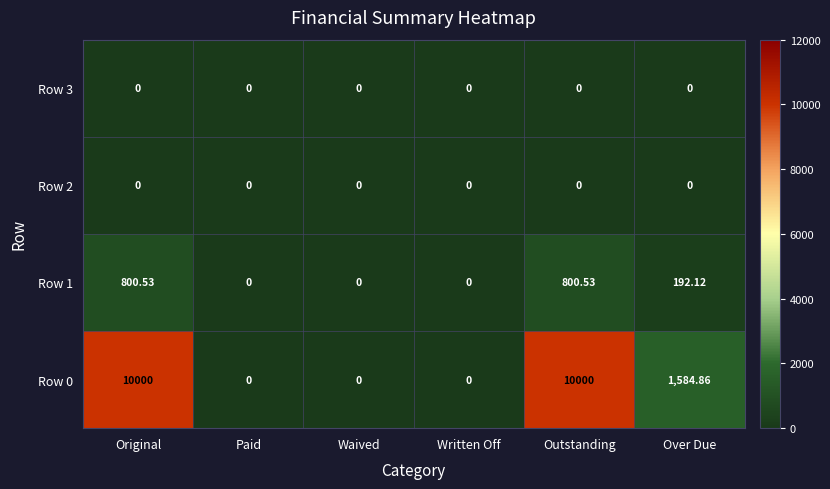

At how many categories does at least one series exceed 37?

3